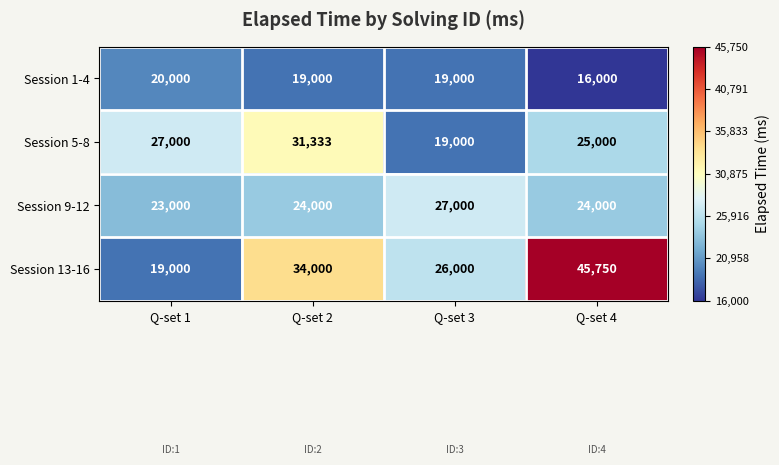

What is the difference between the maximum and minimum values in the Session 1-4 series?

4000